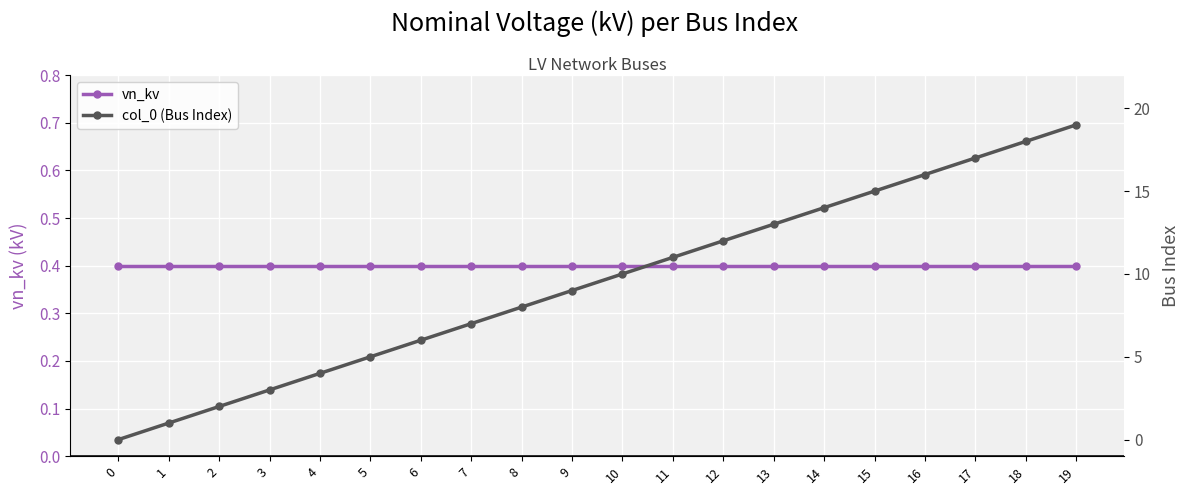

At which category is the sum across all series the highest?

19